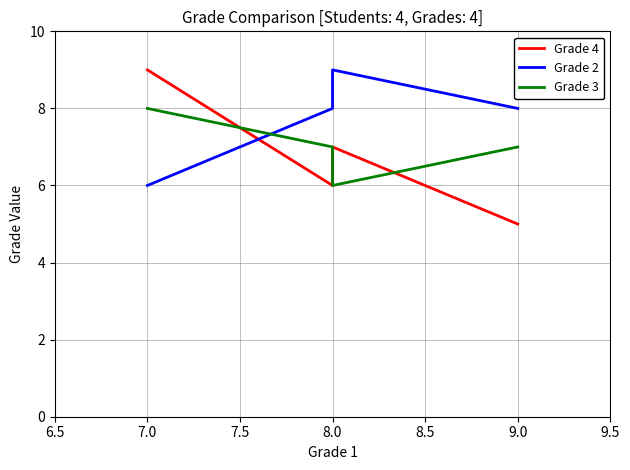

Which series has the largest total across all categories?

Grade 2